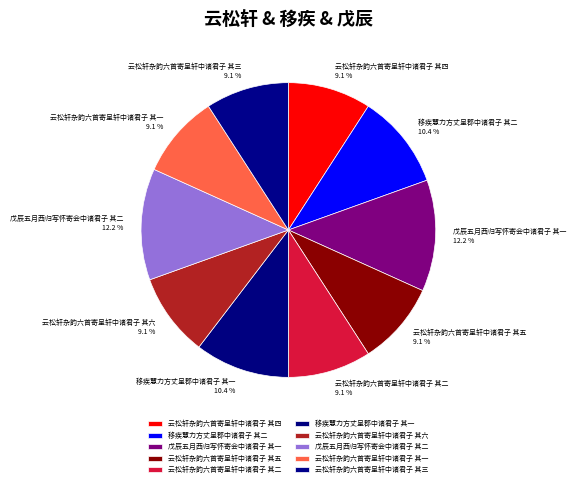

Is 云松轩杂韵六首寄呈轩中诸君子 其二 the majority of the pie?

No